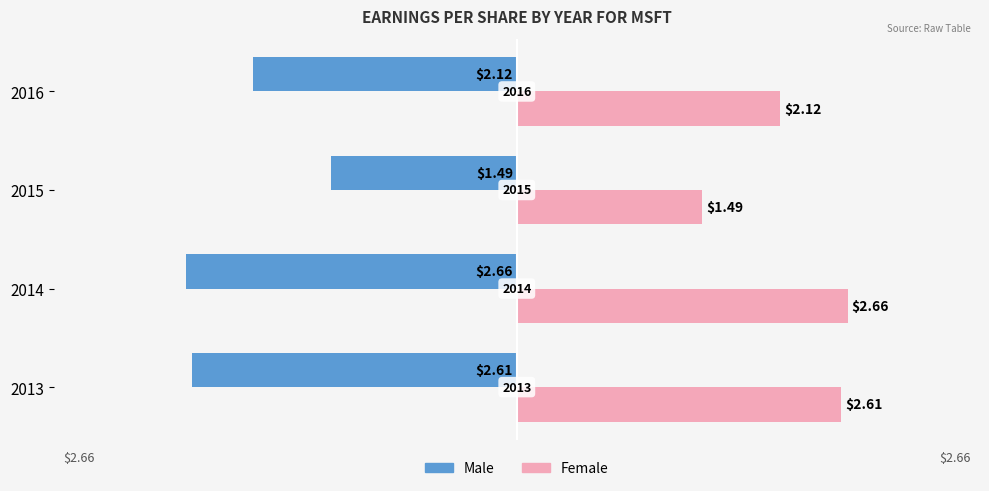

How many data points in Female are above 2?

3